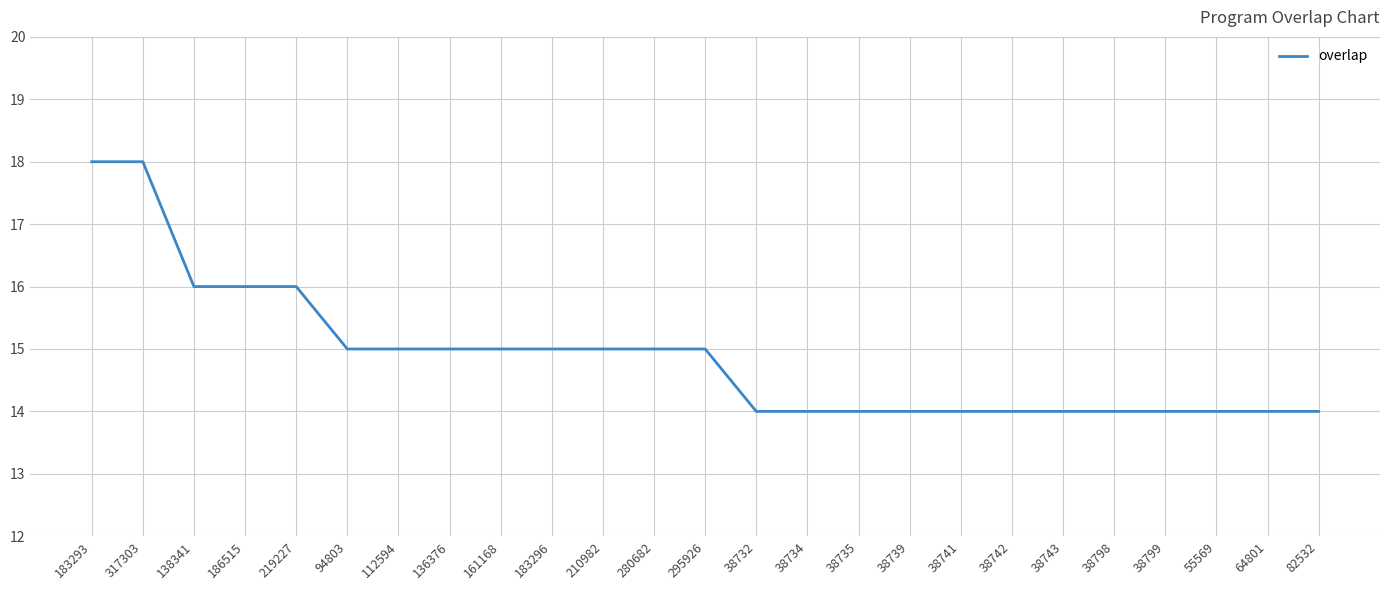

Does the chart have visible grid lines?

Yes